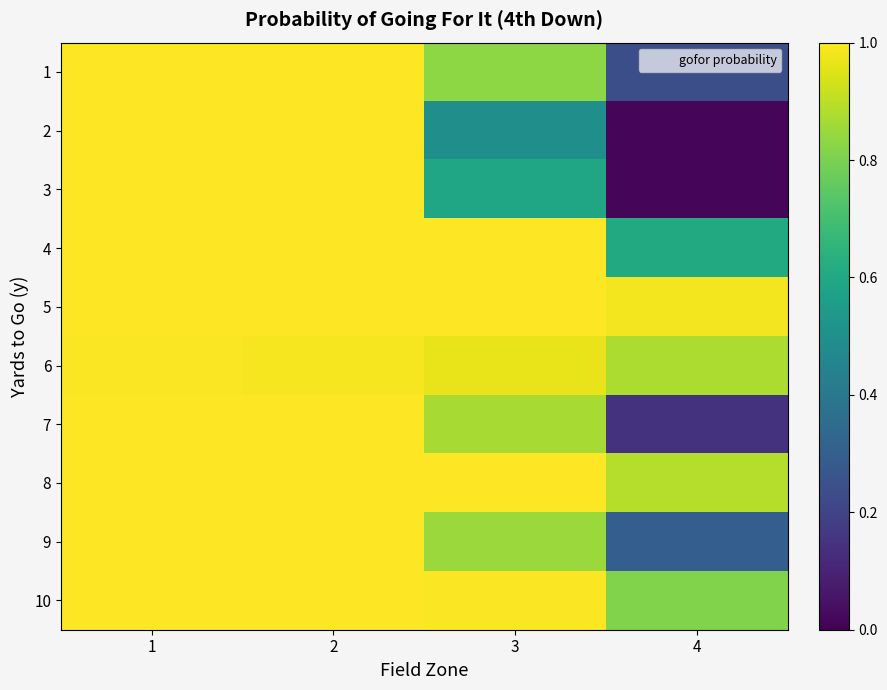

Reading left to right, what are all the values shown in this chart?

1: 1=1.0	2=1.0	3=0.8	4=0.2
2: 1=1.0	2=1.0	3=0.5	4=0.0
3: 1=1.0	2=1.0	3=0.6	4=0.0
4: 1=1.0	2=1.0	3=1.0	4=0.6
5: 1=1.0	2=1.0	3=1.0	4=1.0
6: 1=1.0	2=1.0	3=1.0	4=0.9
7: 1=1.0	2=1.0	3=0.9	4=0.1
8: 1=1.0	2=1.0	3=1.0	4=0.9
9: 1=1.0	2=1.0	3=0.8	4=0.3
10: 1=1.0	2=1.0	3=1.0	4=0.8